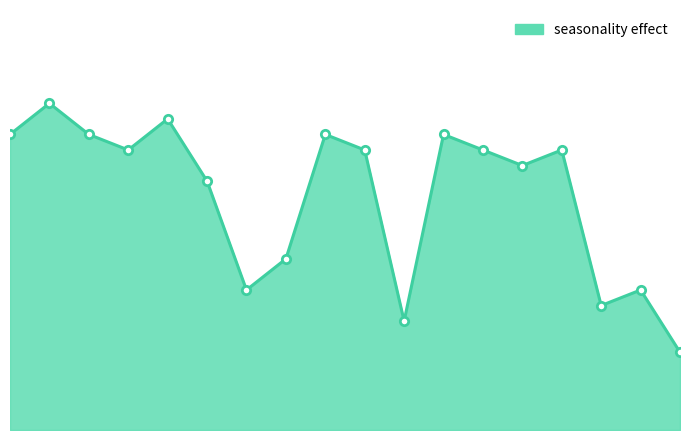

Does the chart display data point markers on the line(s)?

No